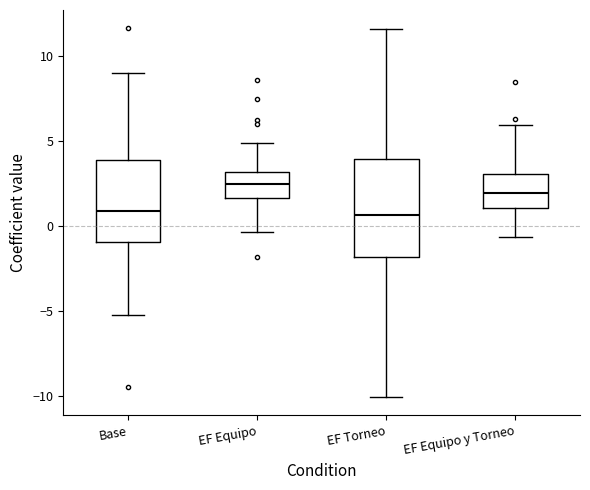

Where does the upper whisker of the box for Base end on the y-axis? The values are not printed on the chart, so give them approximately, as read against the axis.

9.0